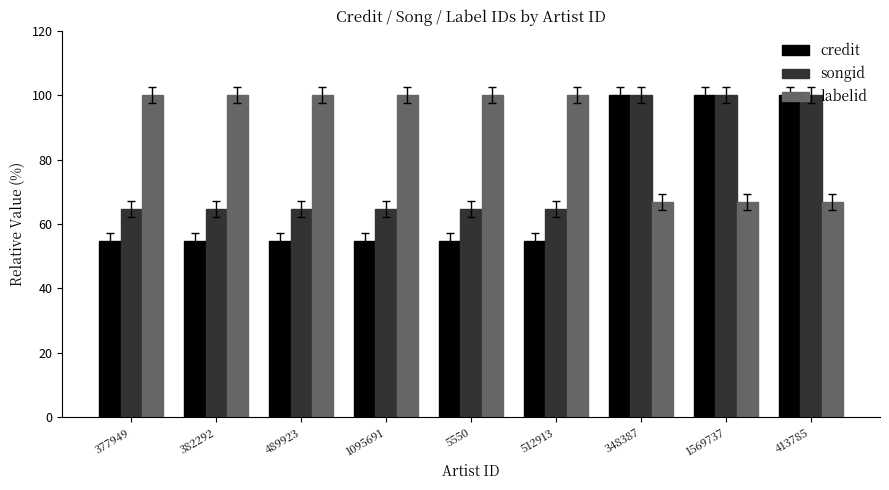

Rank the series by their average value, from highest to lowest.

labelid, songid, credit